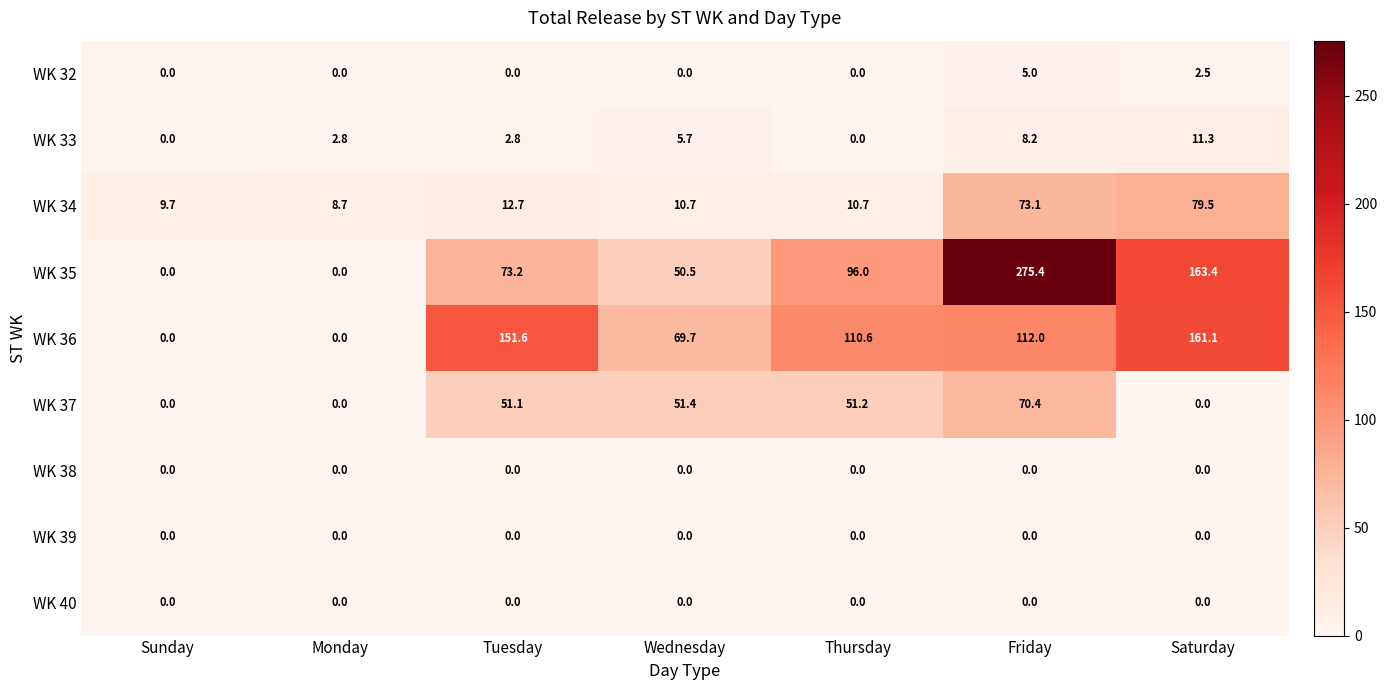

What is the difference between the highest and lowest values at Tuesday?

151.6